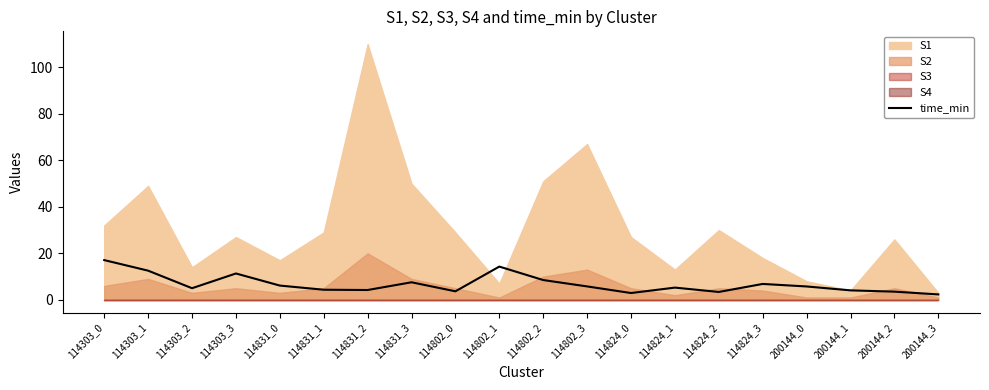

The value of time_min at 200144_0 is 5.8. True or false?

True